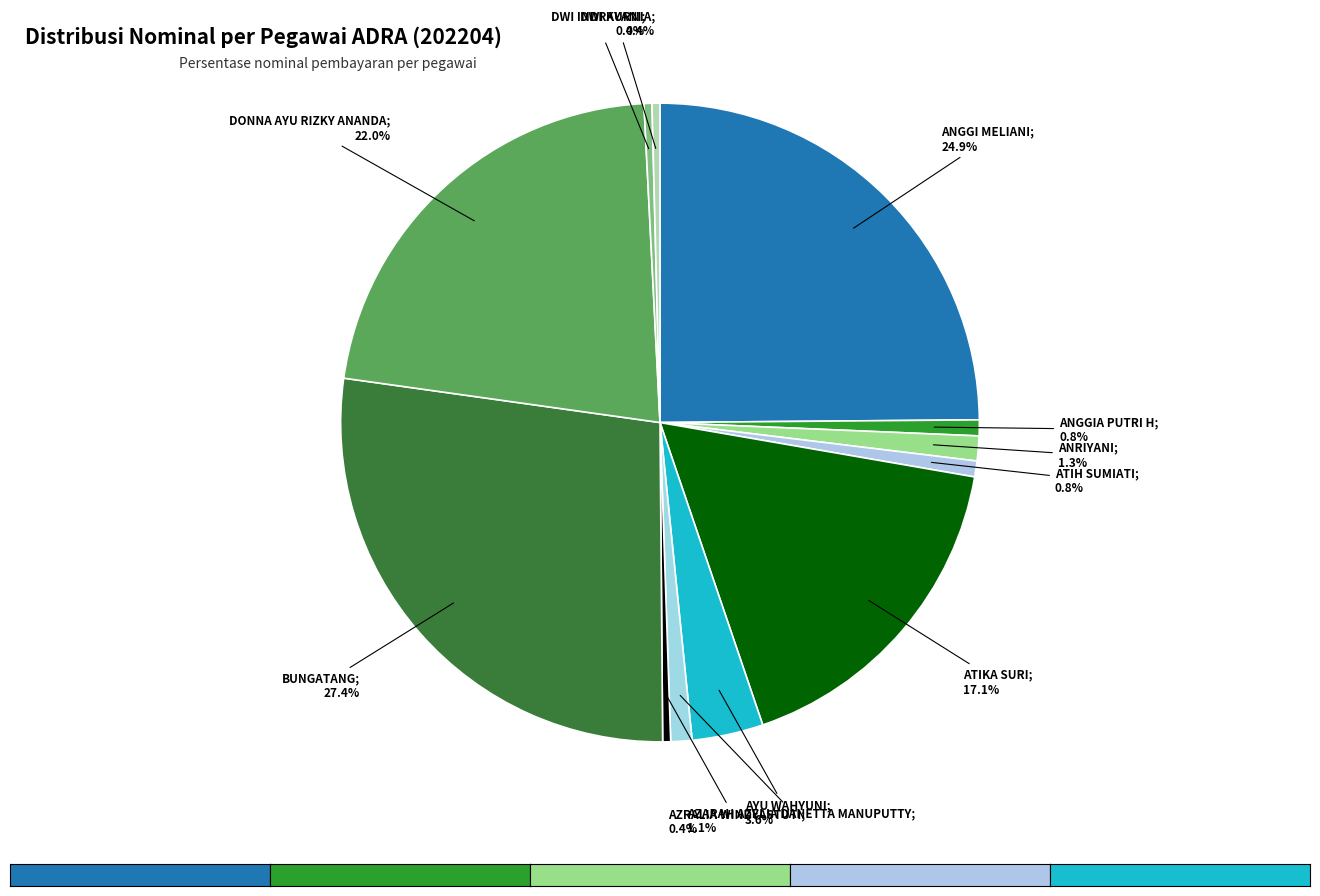

Count the number of slices in the pie.

12